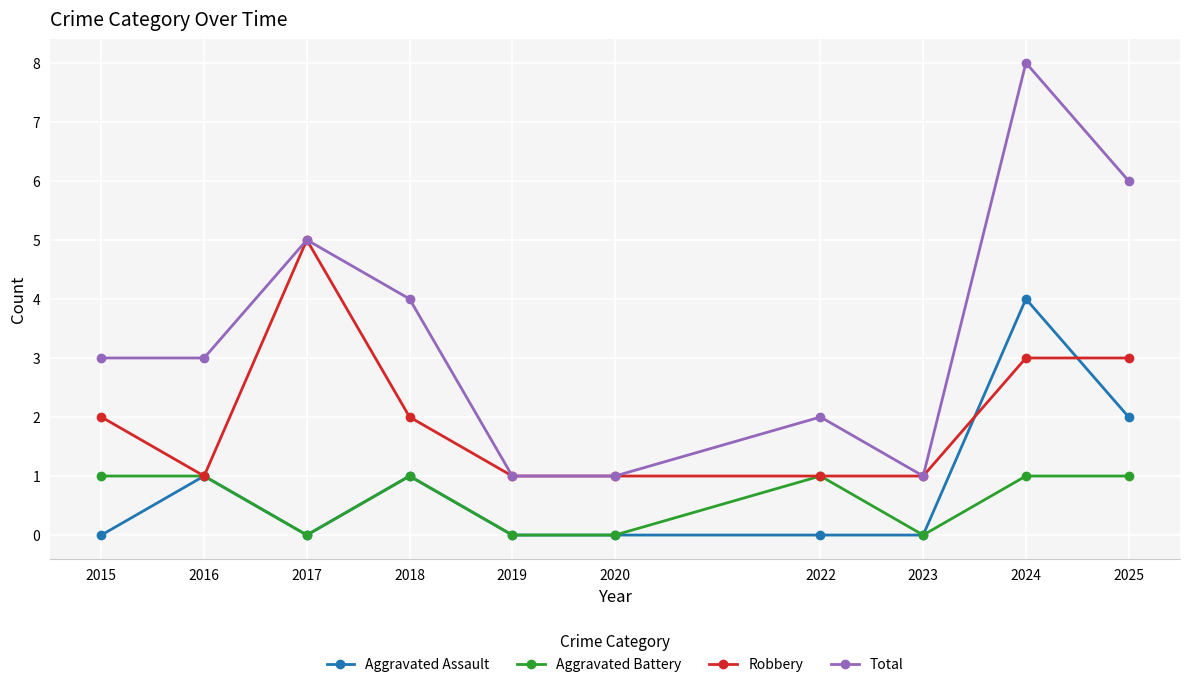

Where is the first local minimum for Aggravated Battery?

2017